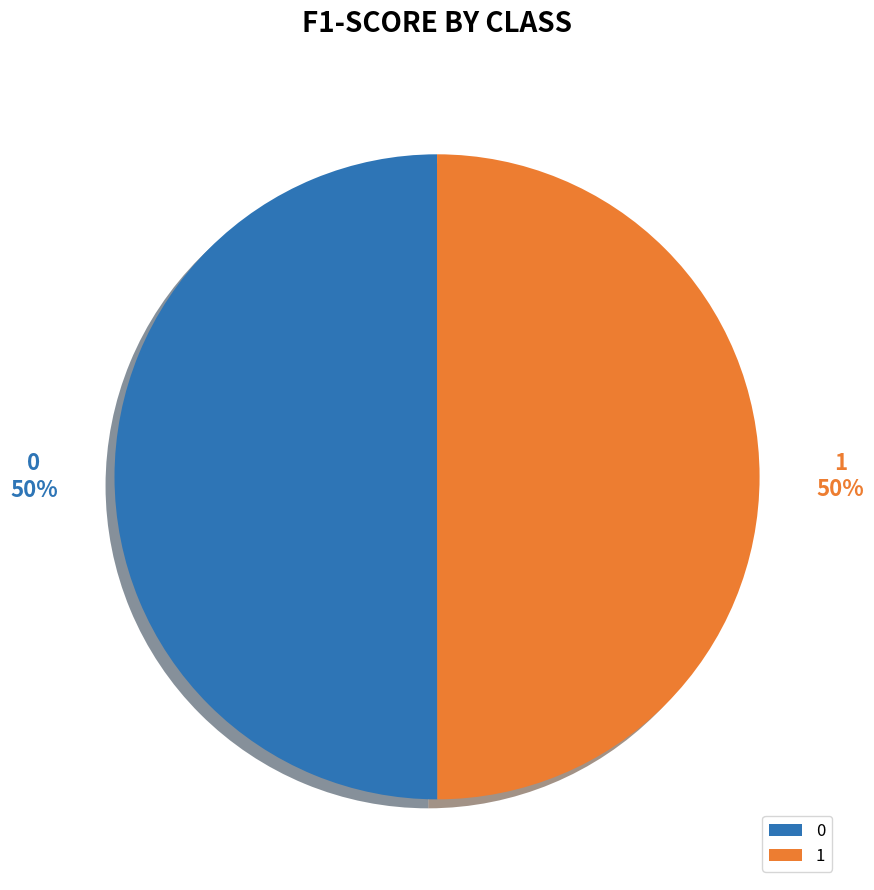

Count the number of slices in the pie.

2